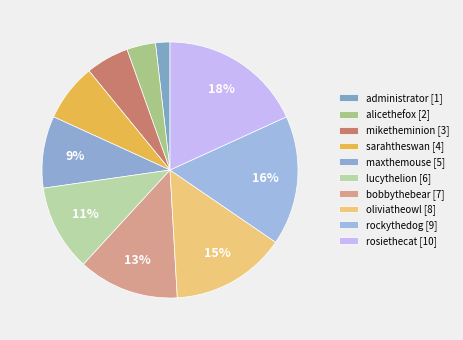

To the nearest percent, what is the average slice percentage?

10%